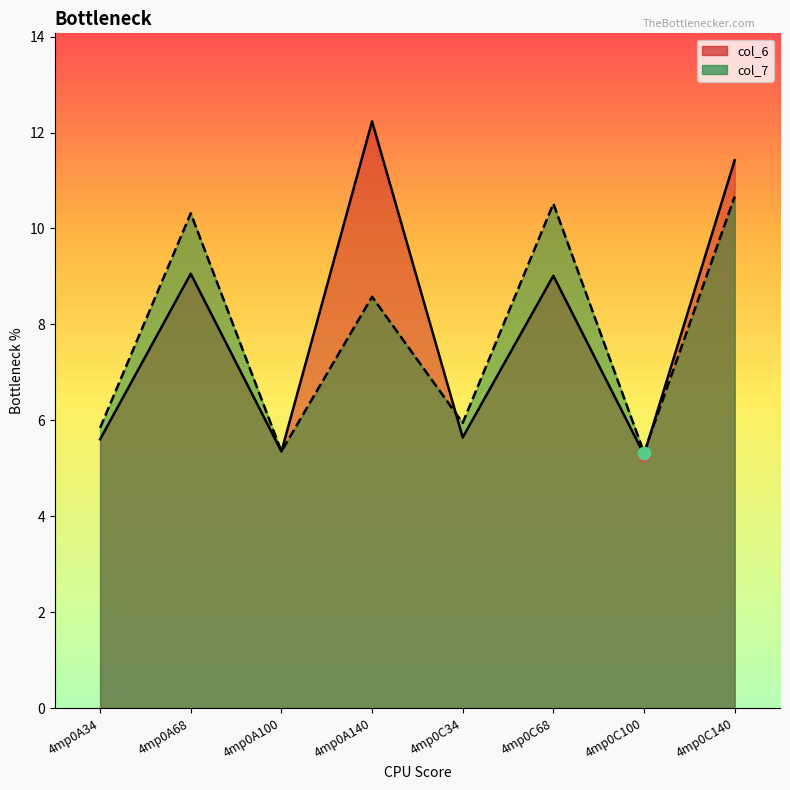

At how many categories does at least one series exceed 11?

2